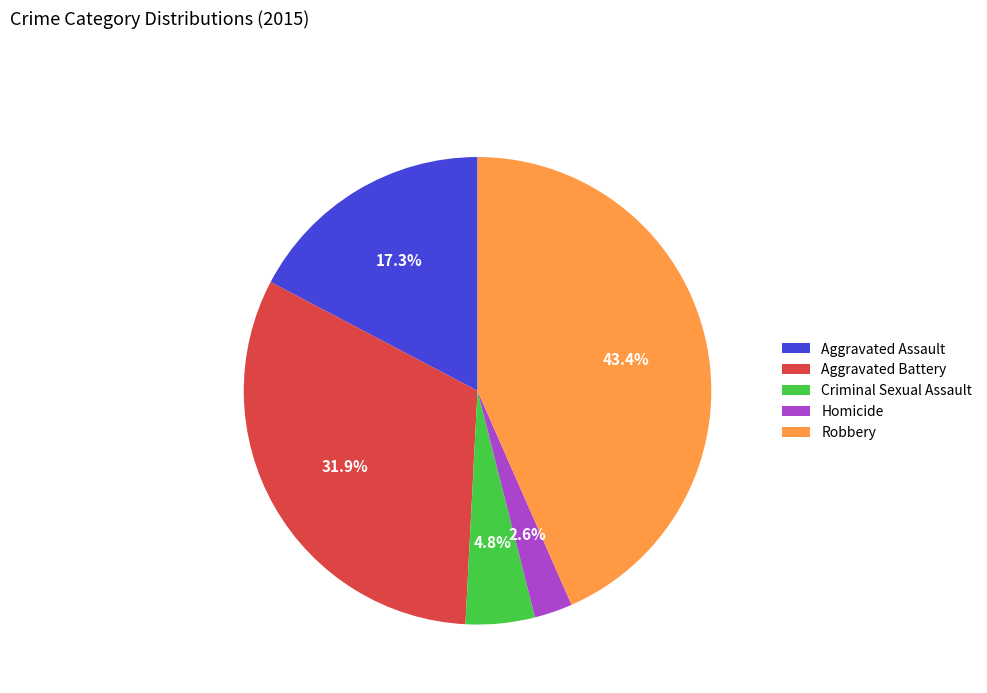

Count the number of slices in the pie.

5